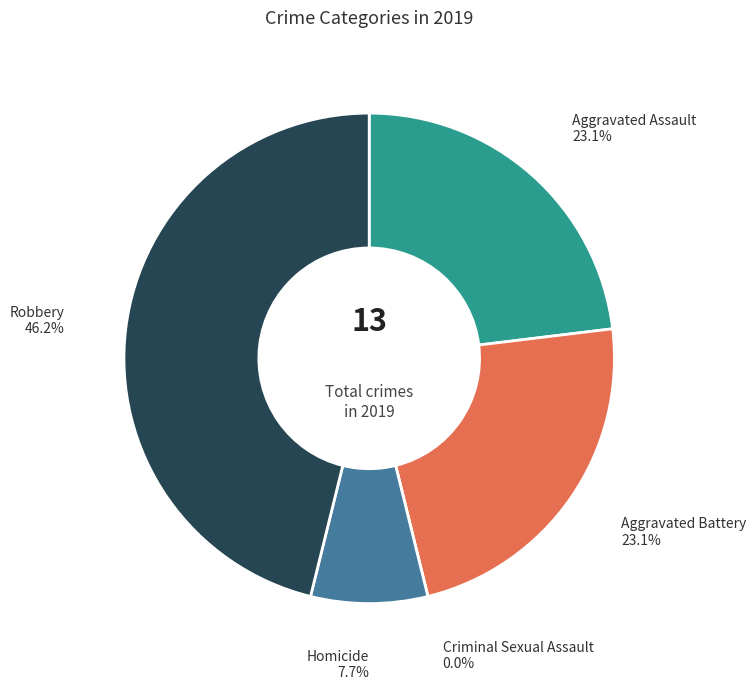

What is the change in value from Criminal Sexual Assault to Robbery?

+6